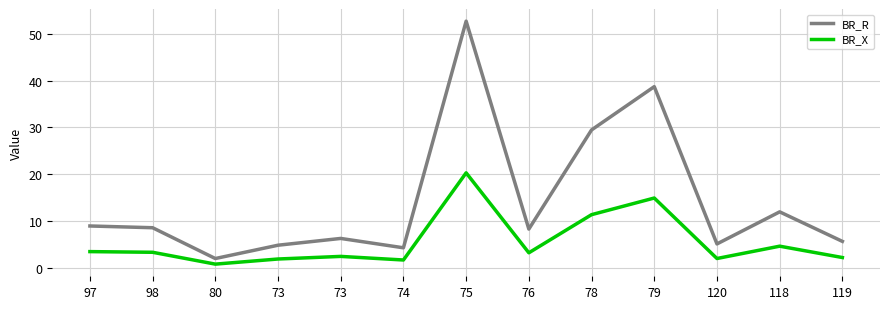

Does the chart display data point markers on the line(s)?

No